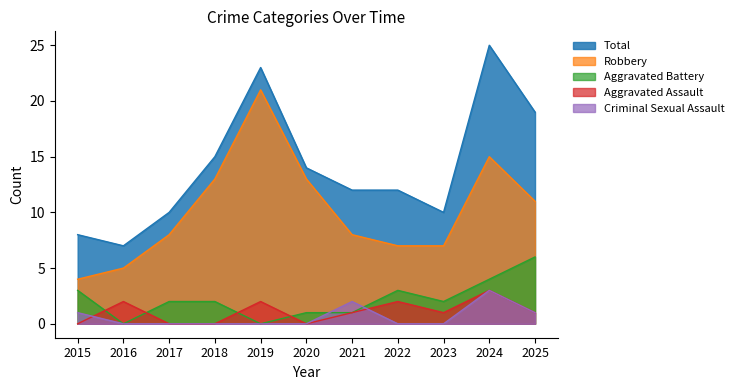

At how many categories does at least one series exceed 22?

2